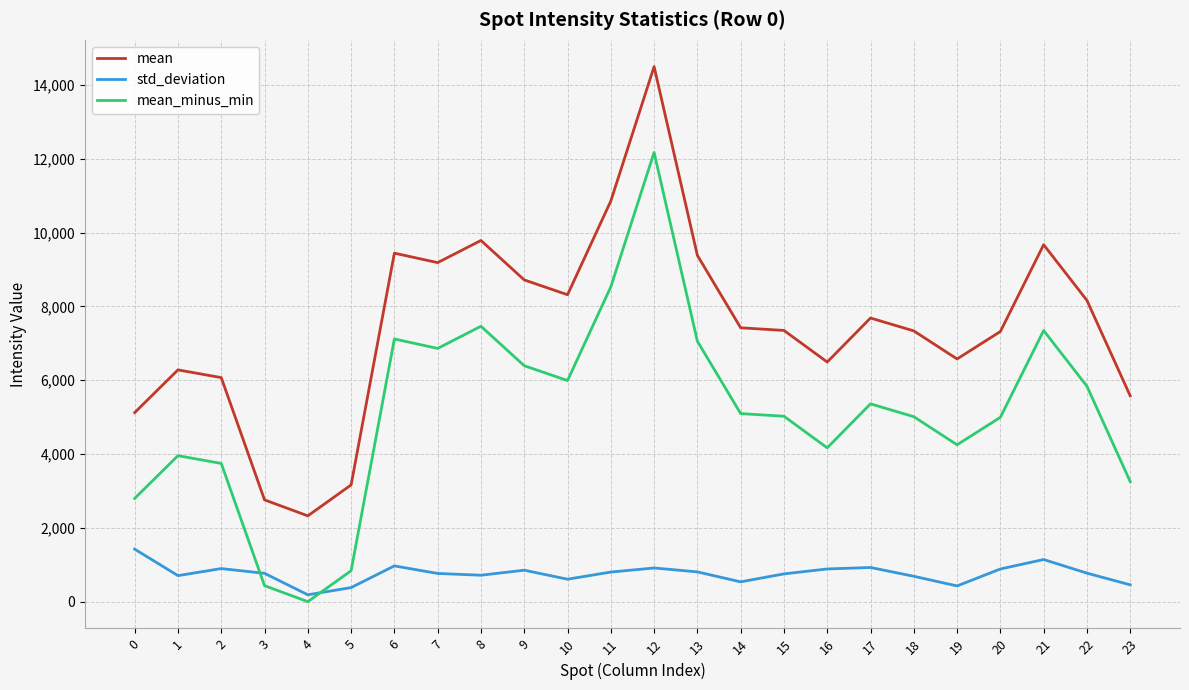

List the series in order of their peak value, lowest first.

std_deviation, mean_minus_min, mean